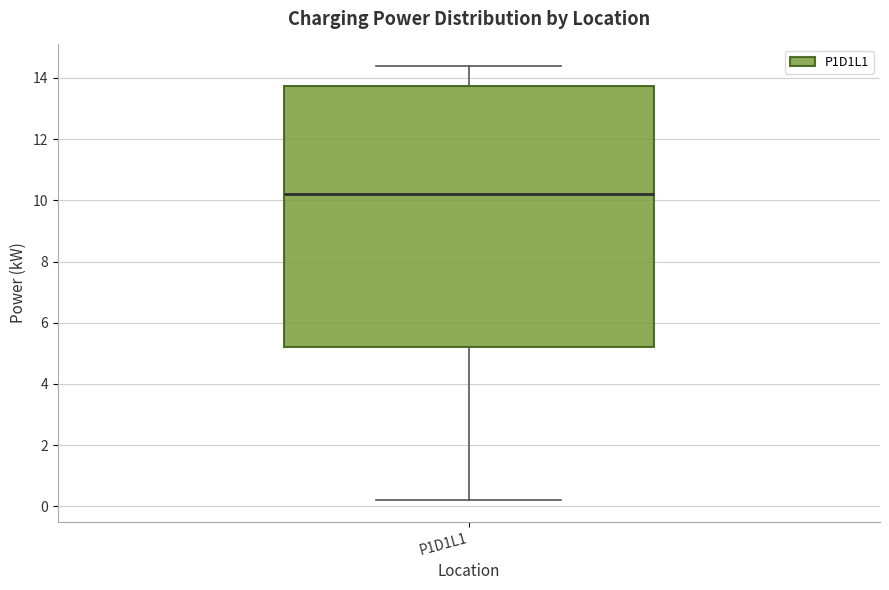

Transcribe this box plot: give where the median line is, the range the box spans, and where the two whiskers end, as read against the y-axis. The values are not printed on the chart, so give them approximately, as read against the axis.

median 10.2, box 5.2 to 13.8, whiskers 0.2 to 14.4